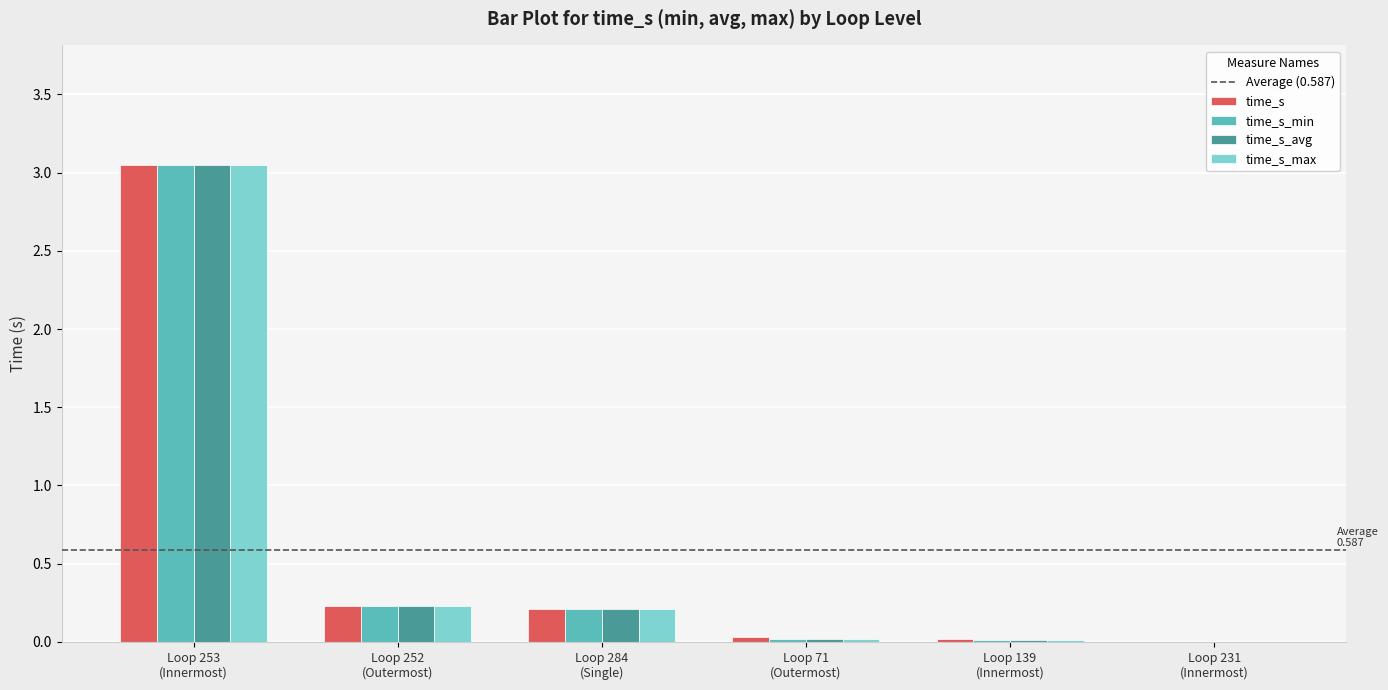

What is the sum of all time_s_min values?

3.5